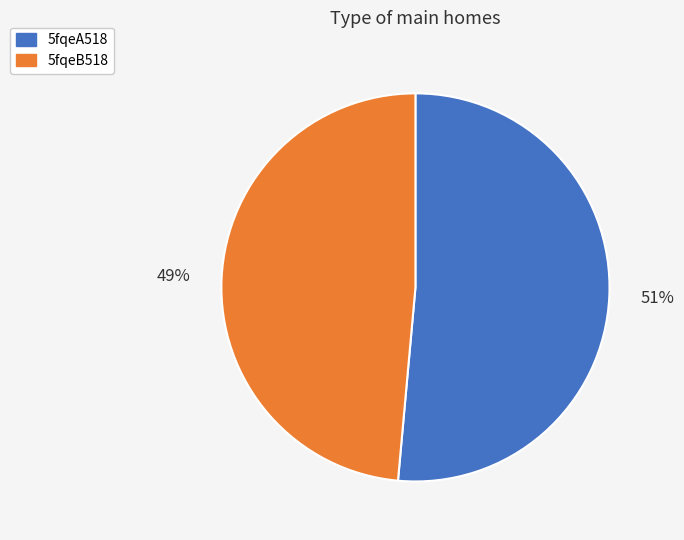

Which has a higher value, 5fqeA518 or 5fqeB518?

5fqeA518